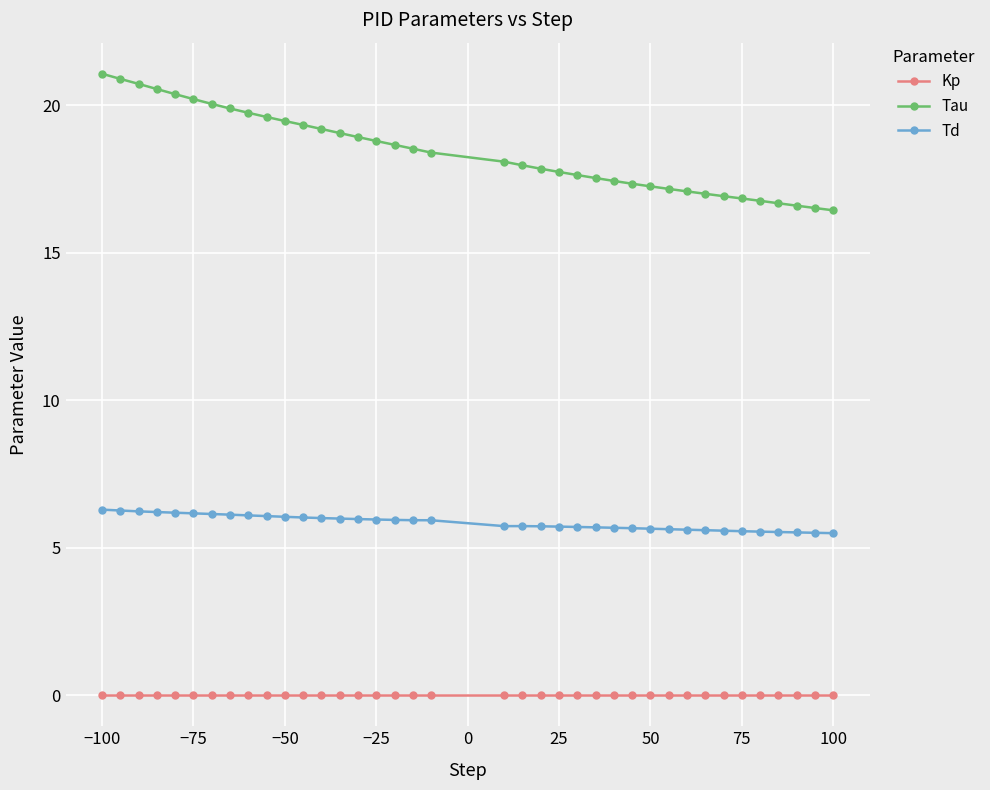

Which series has the widest spread of values?

Tau